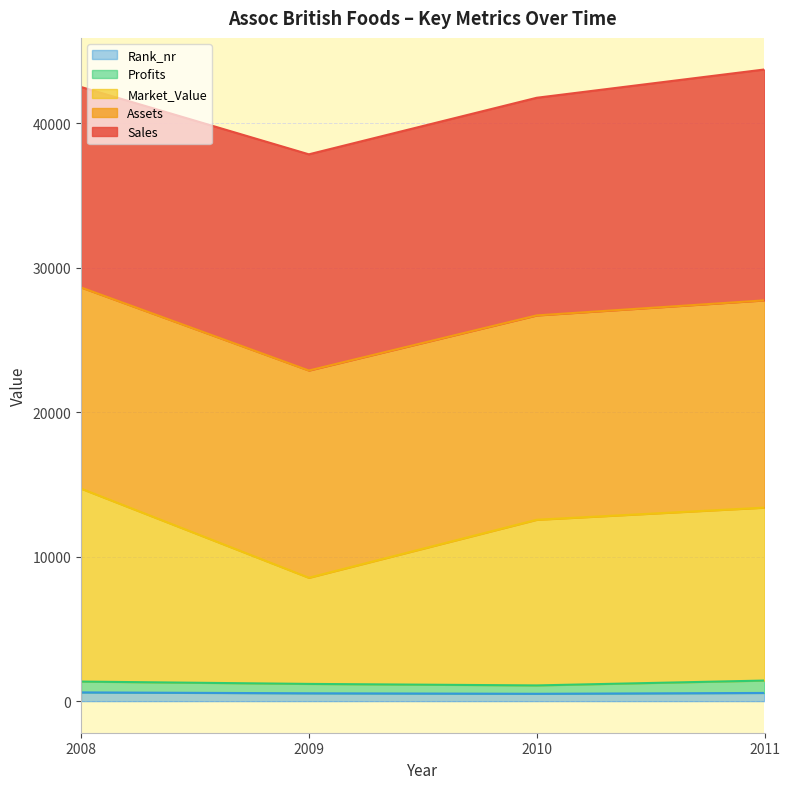

What are all the series names shown in the legend?

Rank_nr, Profits, Market_Value, Assets, Sales